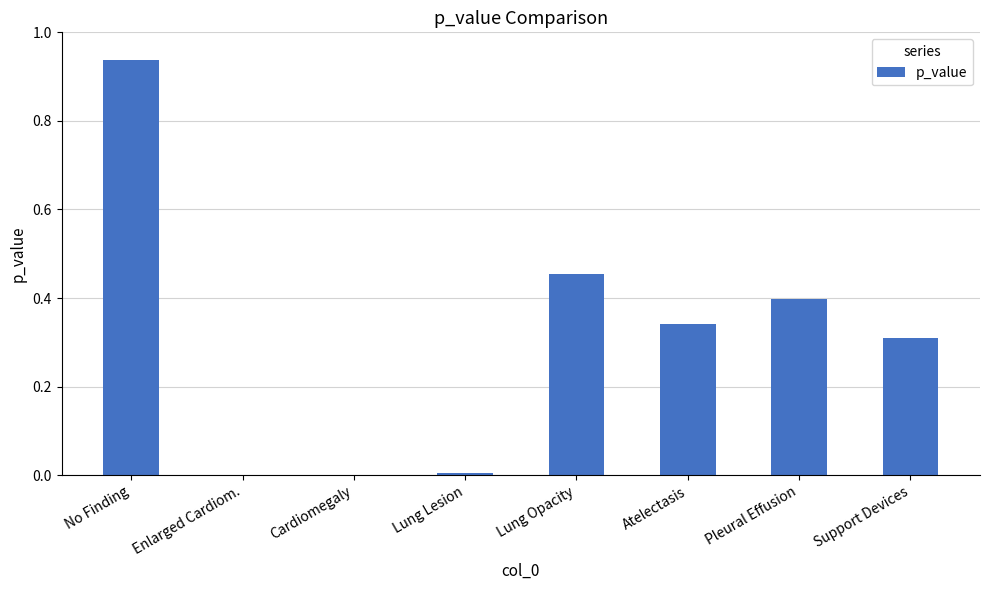

Which category has the highest value across all series?

No Finding